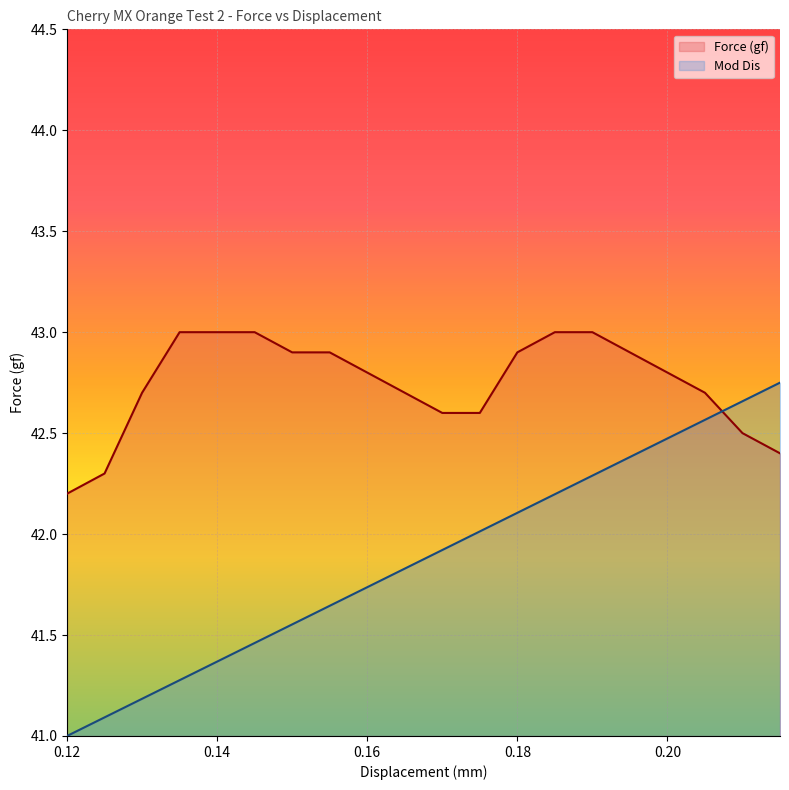

Is it true that Force (gf) equals 42.8 at 0.20?

True